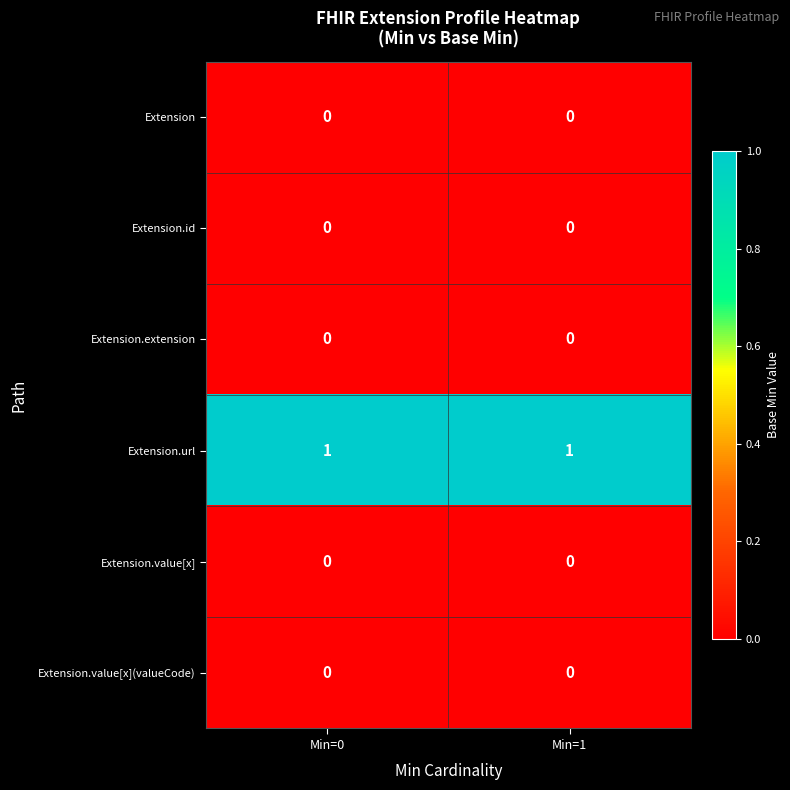

The value of Extension.id at Min=1 is 0. True or false?

True